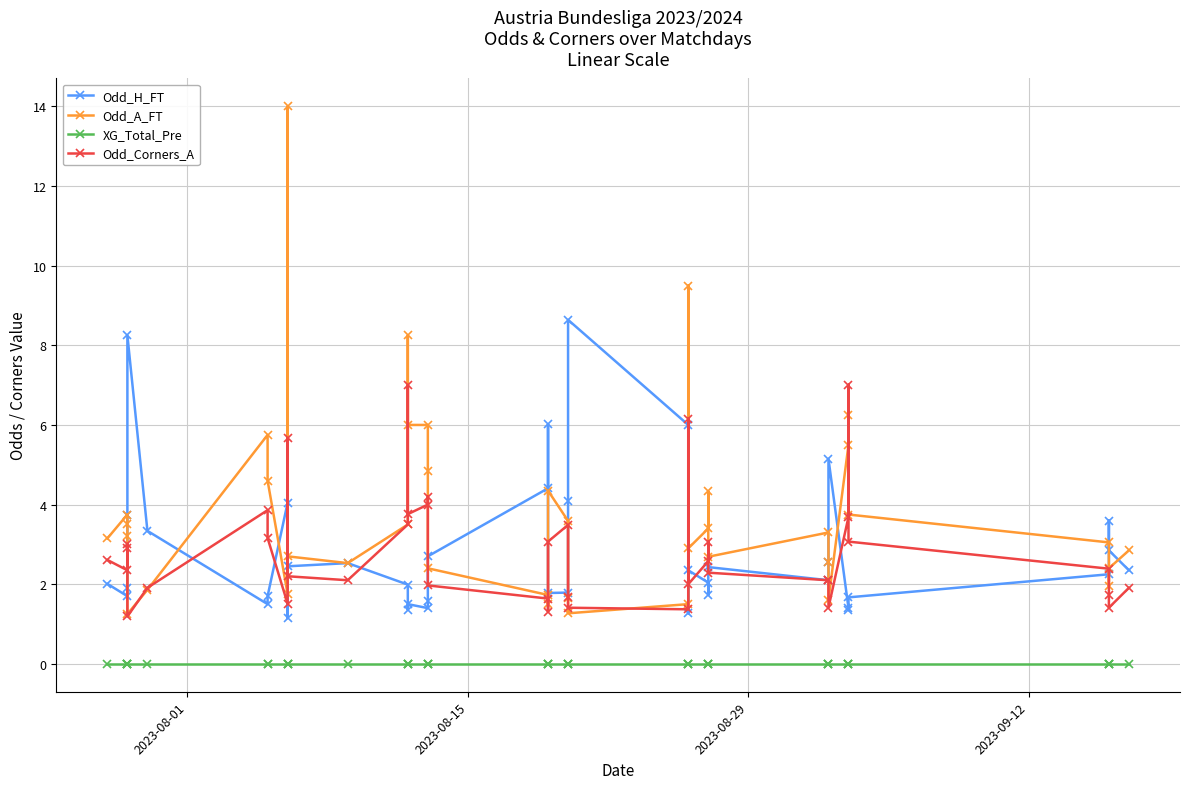

After their last crossing, which series has the higher values: Odd_A_FT or Odd_Corners_A?

Odd_A_FT